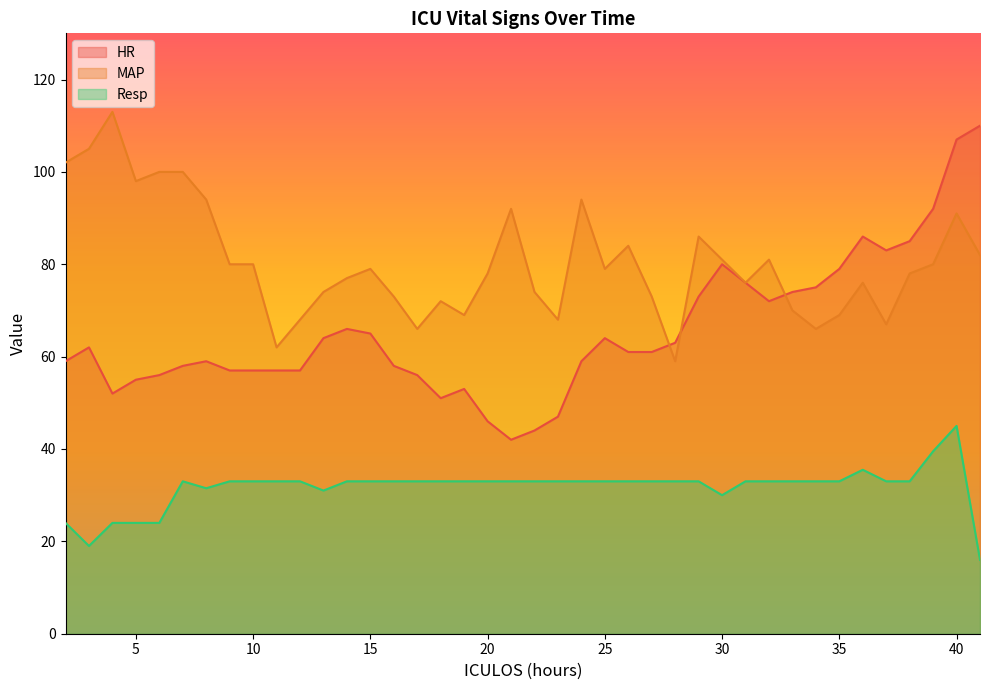

List the series in order of their overall mean, lowest first.

Resp, HR, MAP